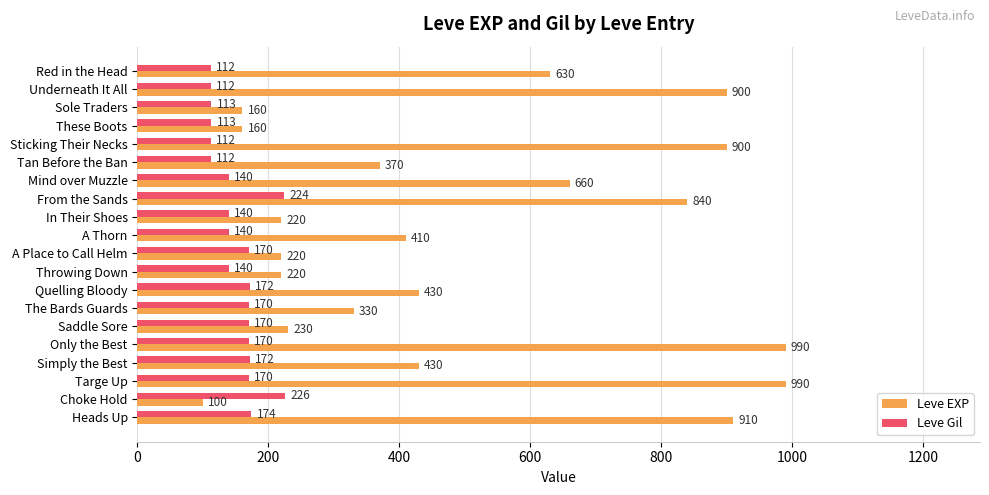

What is the spread (max minus min) of values at A Thorn?

270